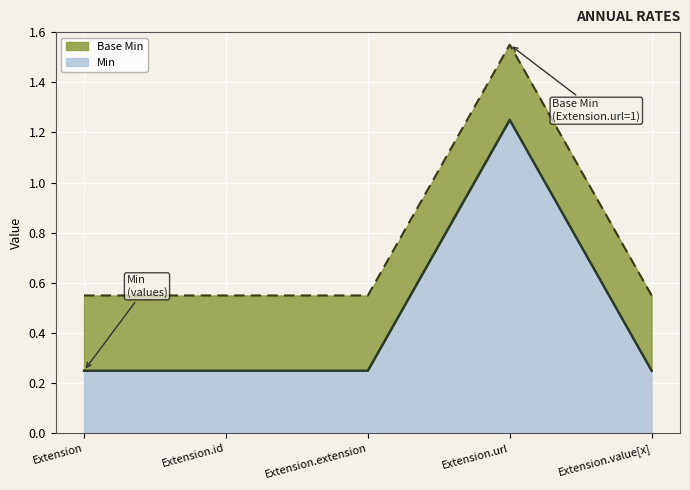

True or false: Min (line) has a value of 0.2 at Extension.id.

True